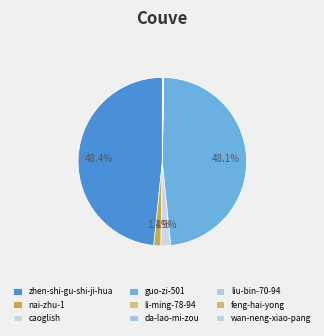

What is the ratio of the value at caoglish to the value at nai-zhu-1?

1.4